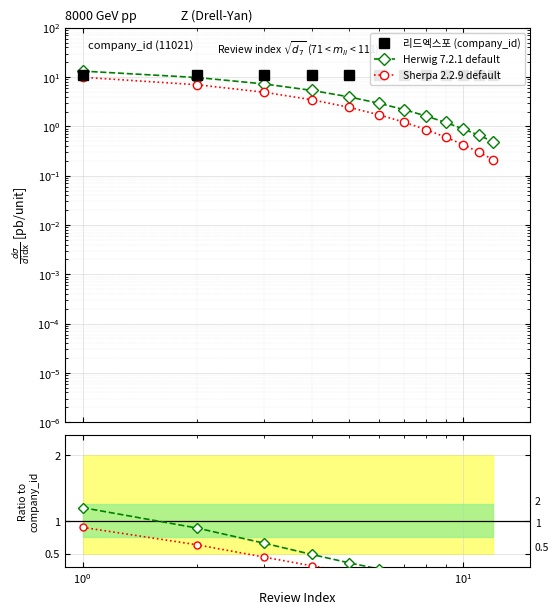

True or false: Sherpa 2.2.9 default and 리드엑스포 (company_id) cross at least once.

False